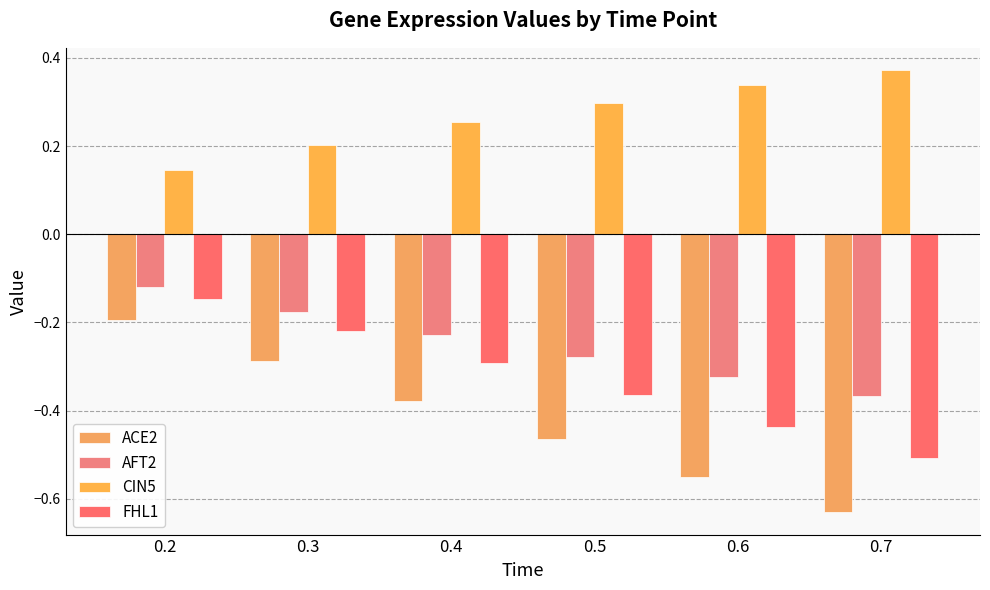

Reading left to right, list all the values displayed in this chart.

ACE2: 0.2=-0.2	0.3=-0.3	0.4=-0.4	0.5=-0.5	0.6=-0.5	0.7=-0.6
AFT2: 0.2=-0.1	0.3=-0.2	0.4=-0.2	0.5=-0.3	0.6=-0.3	0.7=-0.4
CIN5: 0.2=0.1	0.3=0.2	0.4=0.3	0.5=0.3	0.6=0.3	0.7=0.4
FHL1: 0.2=-0.1	0.3=-0.2	0.4=-0.3	0.5=-0.4	0.6=-0.4	0.7=-0.5